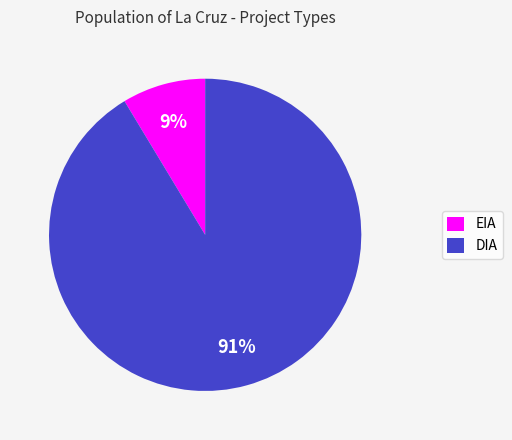

To the nearest percent, what is the combined percentage of DIA and EIA?

100%